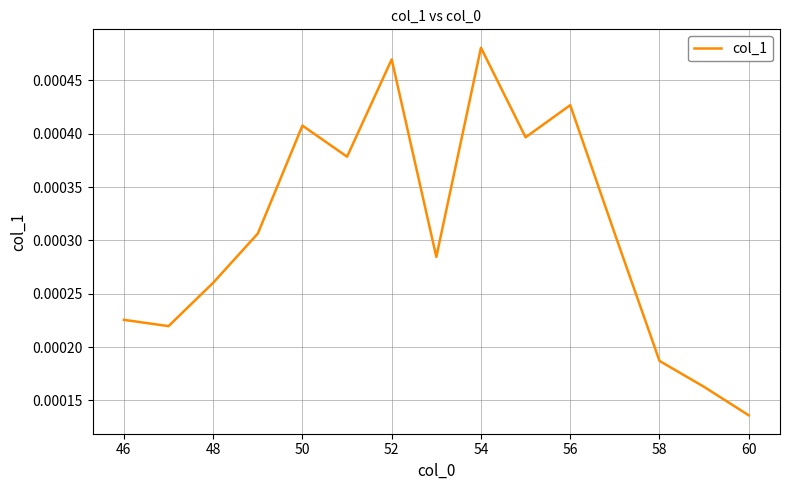

Which category has the highest value across all series?

54